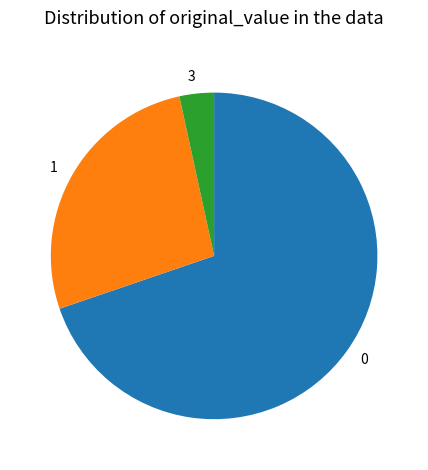

Is the sum of 1 and 3 greater than half?

No